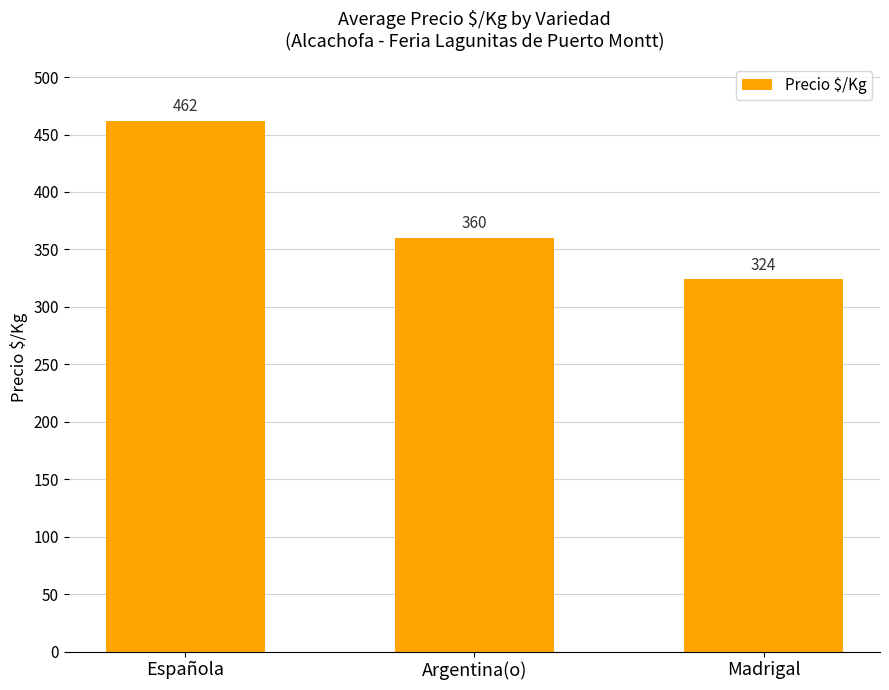

List the labels in order of value, smallest first.

Madrigal, Argentina(o), Española